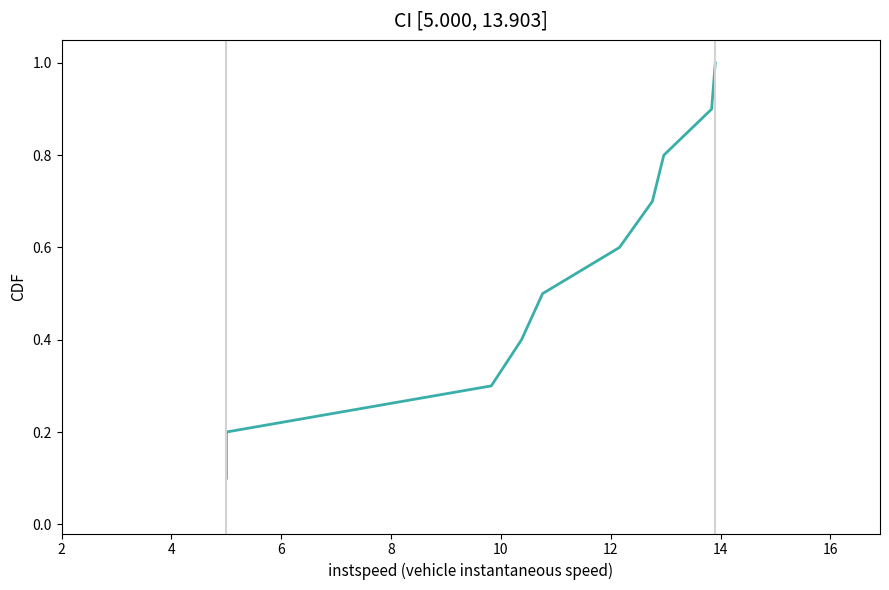

Read the value at 4.

0.2